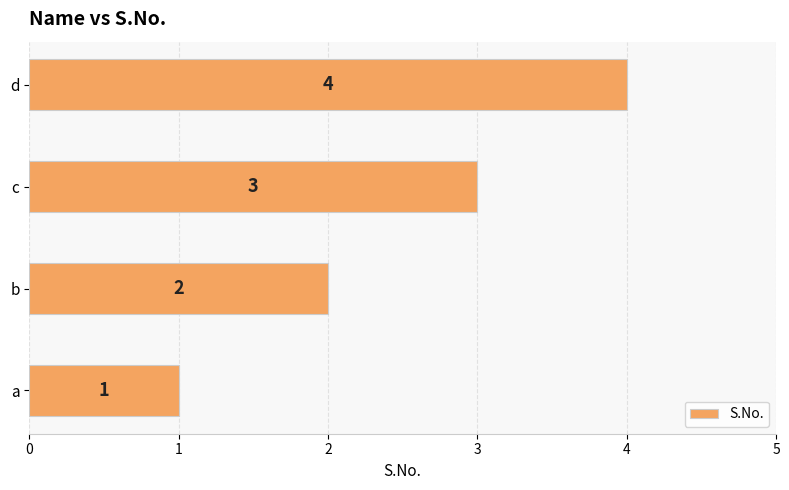

Does the chart contain any negative values?

No